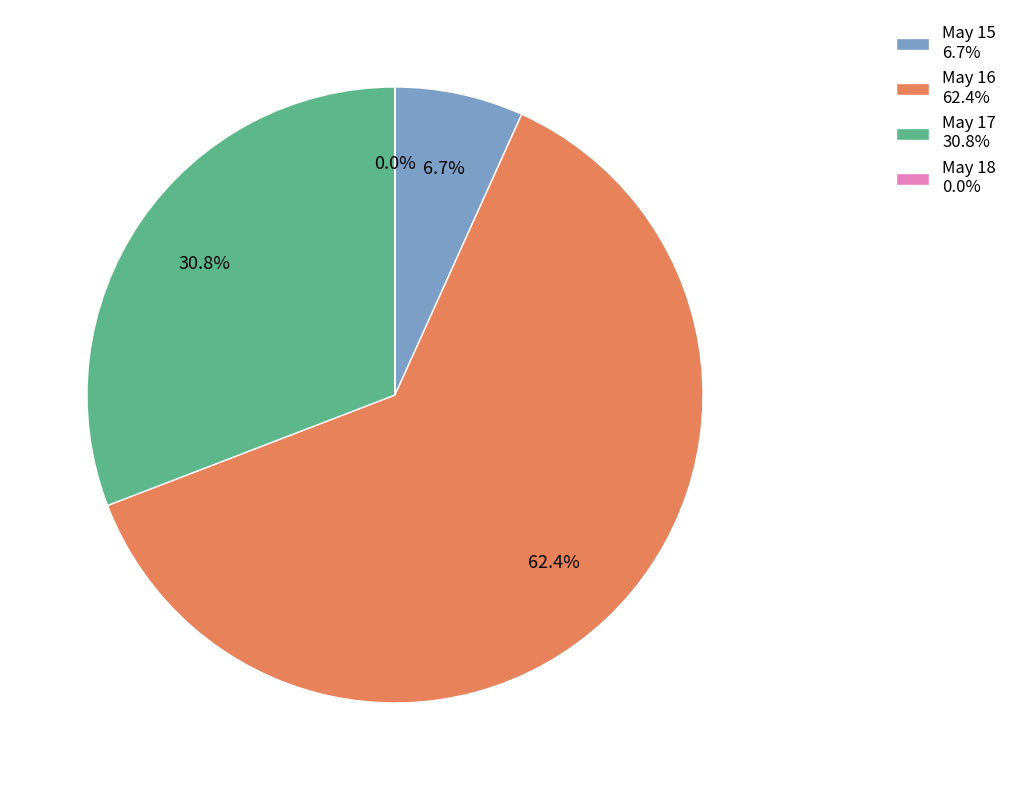

Combined, do May 15 6.7% and May 17 30.8% account for over 50%?

No